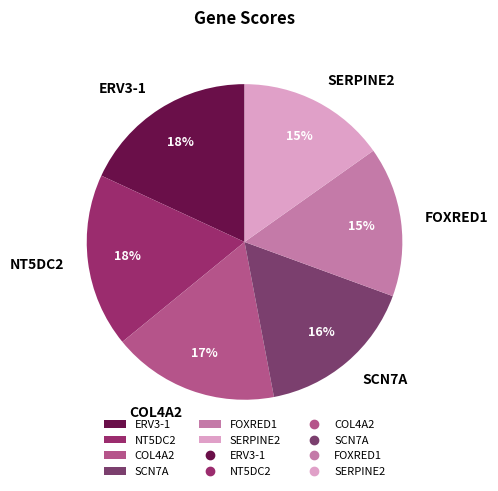

What percentage is the NT5DC2 slice, to the nearest percent?

18%